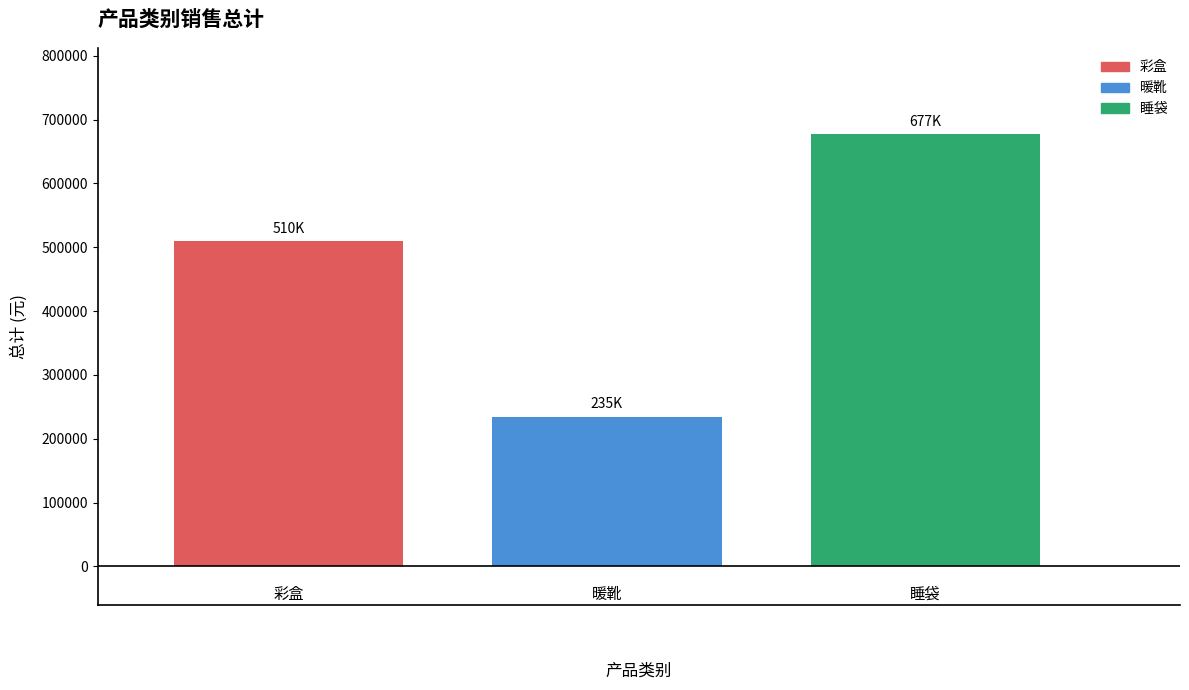

What is the value of the 3rd bar from the left?

676950.2